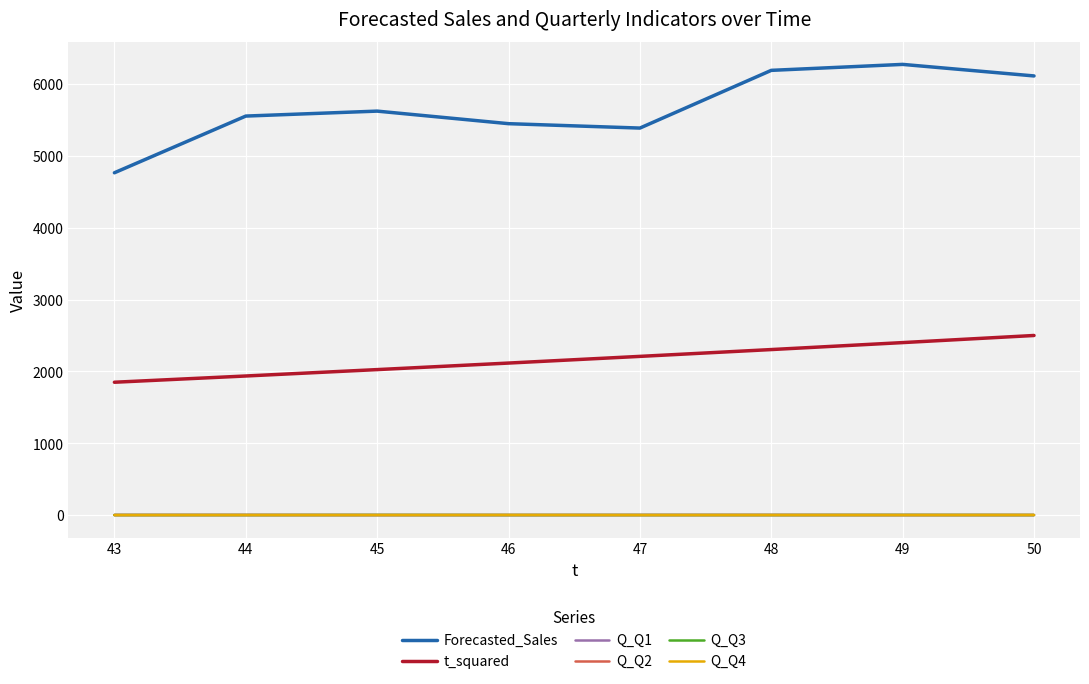

Which series has the largest total across all categories?

Forecasted_Sales